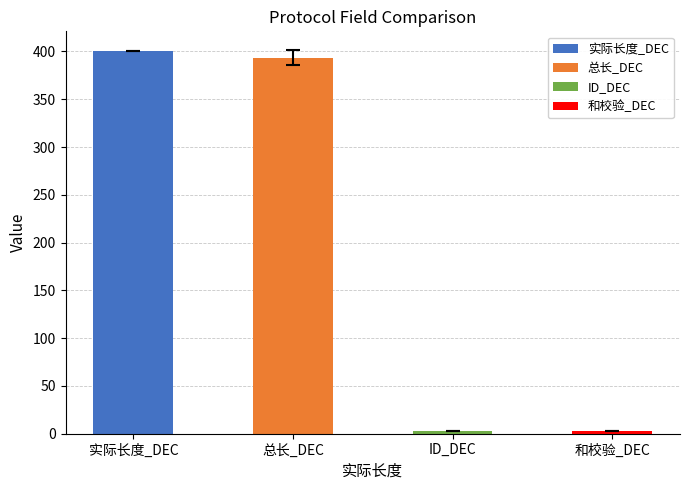

What is the total value across all series at 400?

806